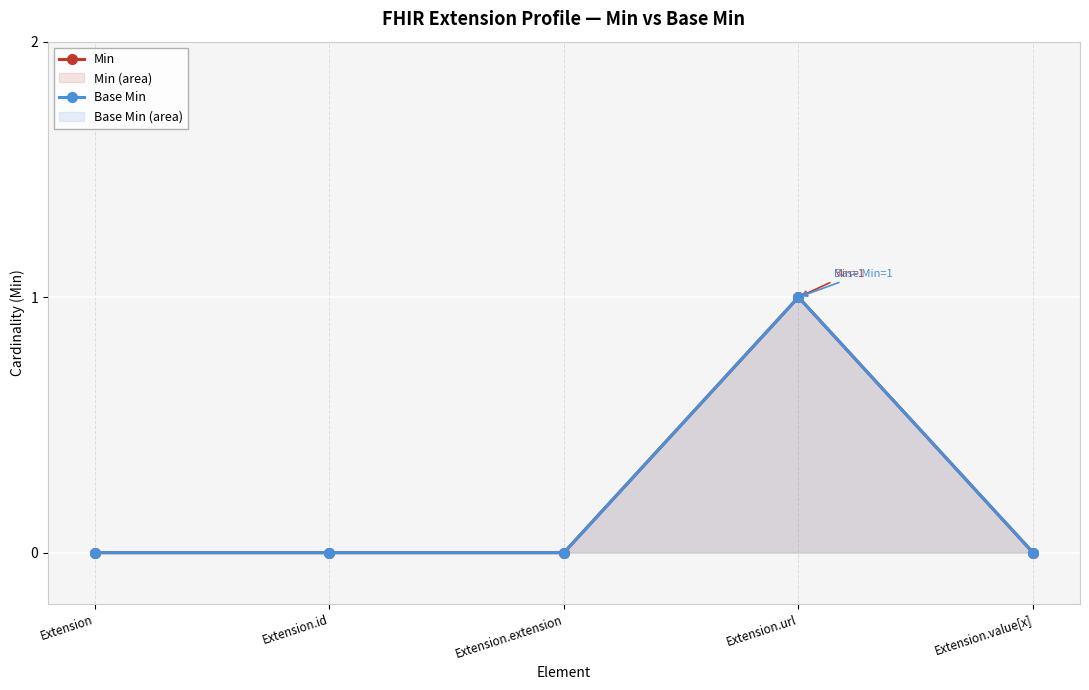

How many values in the Base Min series exceed 0?

1